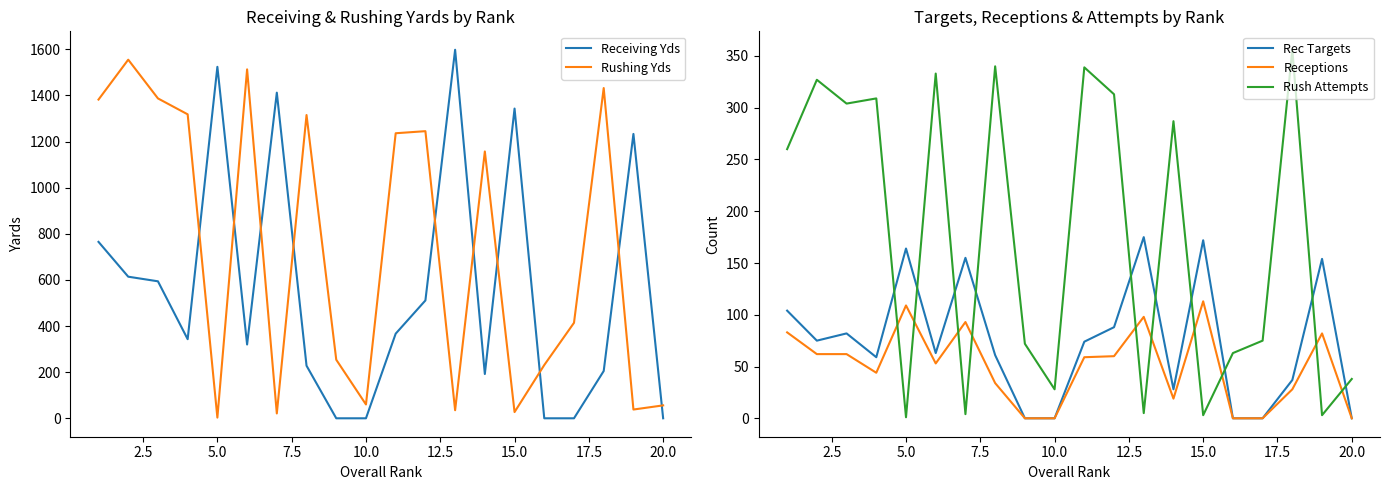

True or false: Rush Attempts and Rec Targets intersect in this chart.

True